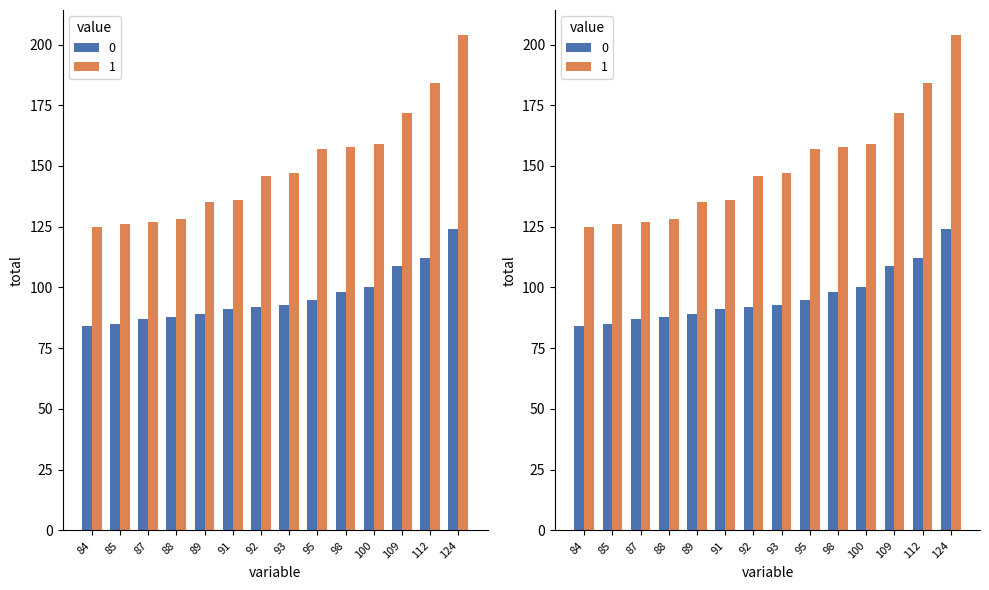

The value of 0 at 91 is 119. True or false?

False